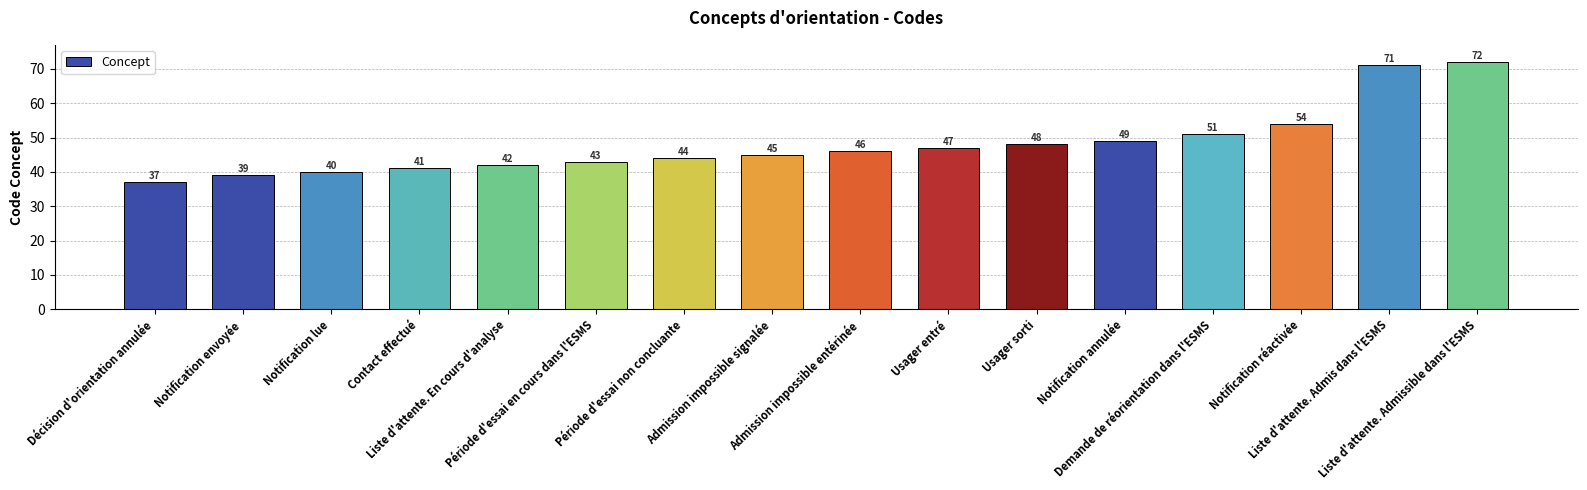

What is the change in value from Liste d'attente. En cours d'analyse to Notification réactivée?

+12